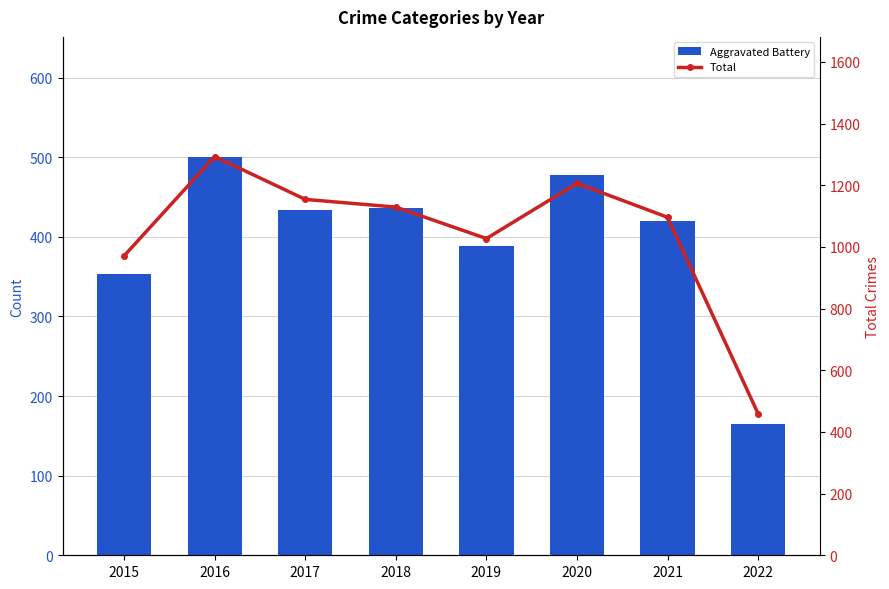

Count the number of data series in this chart.

2